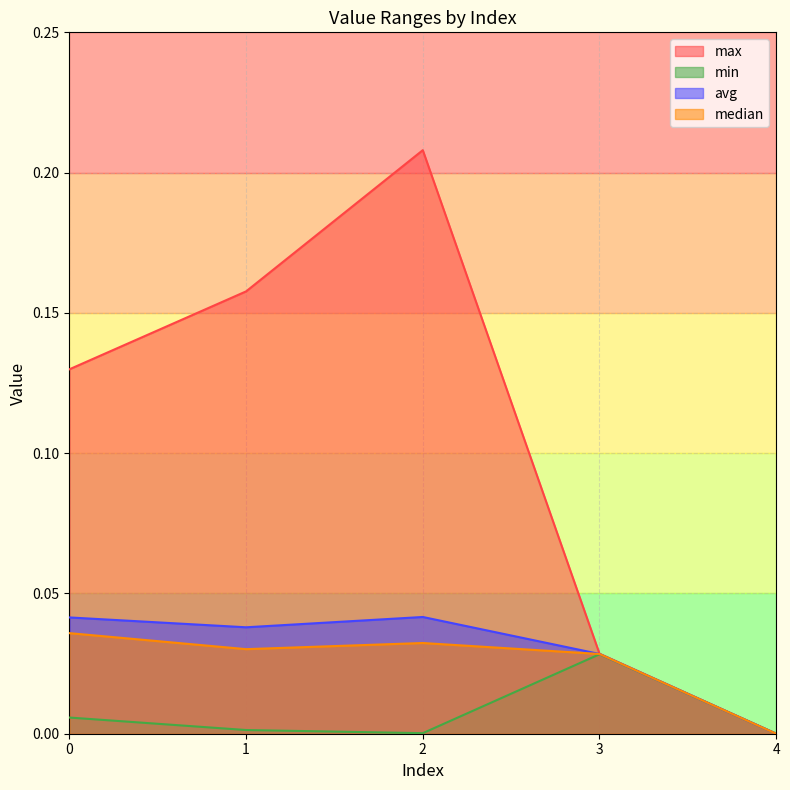

Reading left to right, what are all the values shown in this chart?

max: 0=0.1	1=0.2	2=0.2	3=0.0	4=0.0
min: 0=0.0	1=0.0	2=0.0	3=0.0	4=0.0
avg: 0=0.0	1=0.0	2=0.0	3=0.0	4=0.0
median: 0=0.0	1=0.0	2=0.0	3=0.0	4=0.0